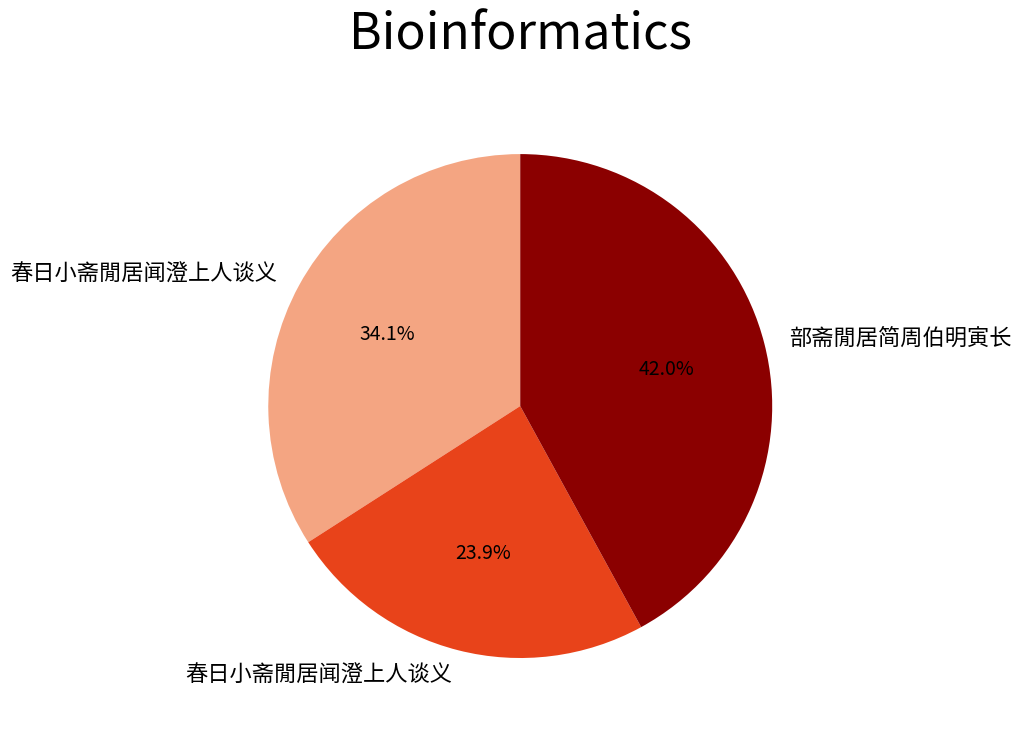

Does any single category account for the majority?

No